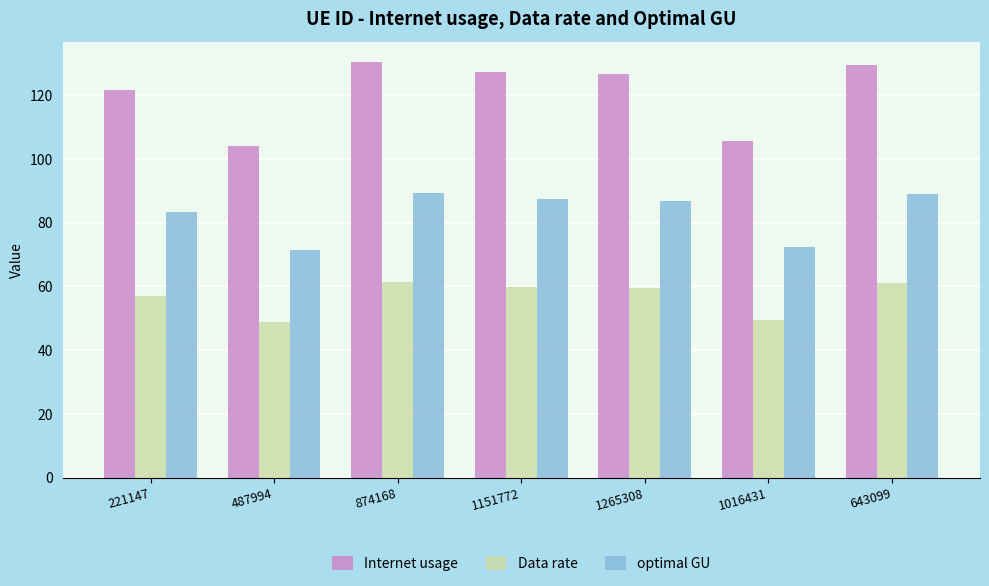

Where does the optimal GU series first go above 86?

874168